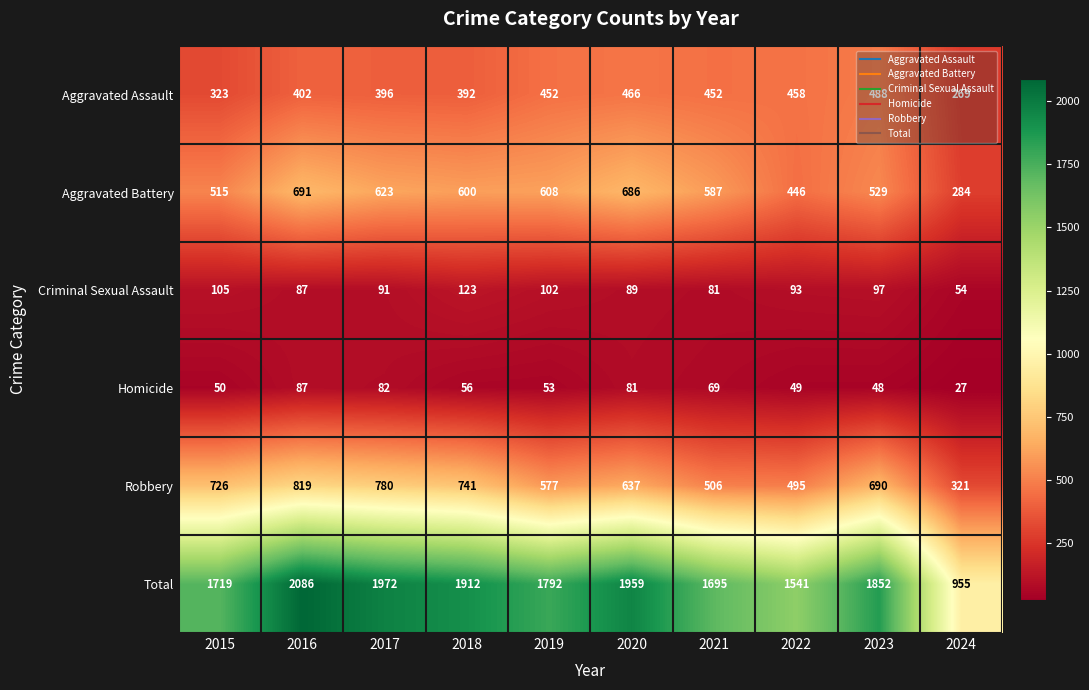

At how many categories does at least one series exceed 1336?

9